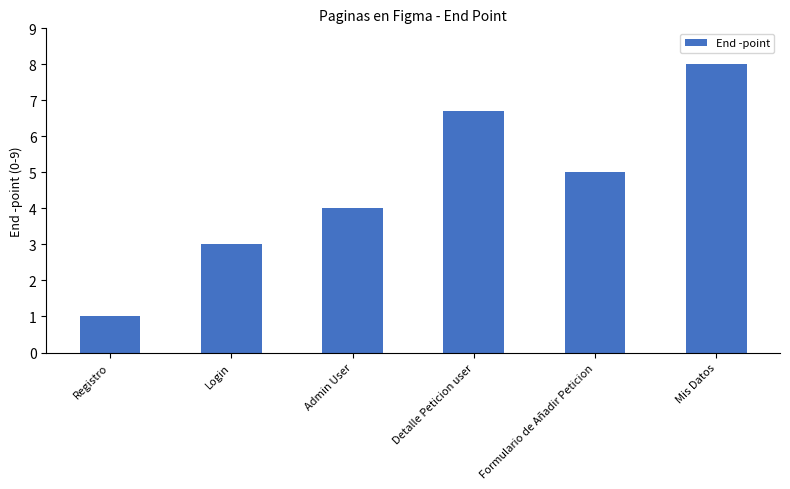

Which category has the lowest value across all series?

Registro